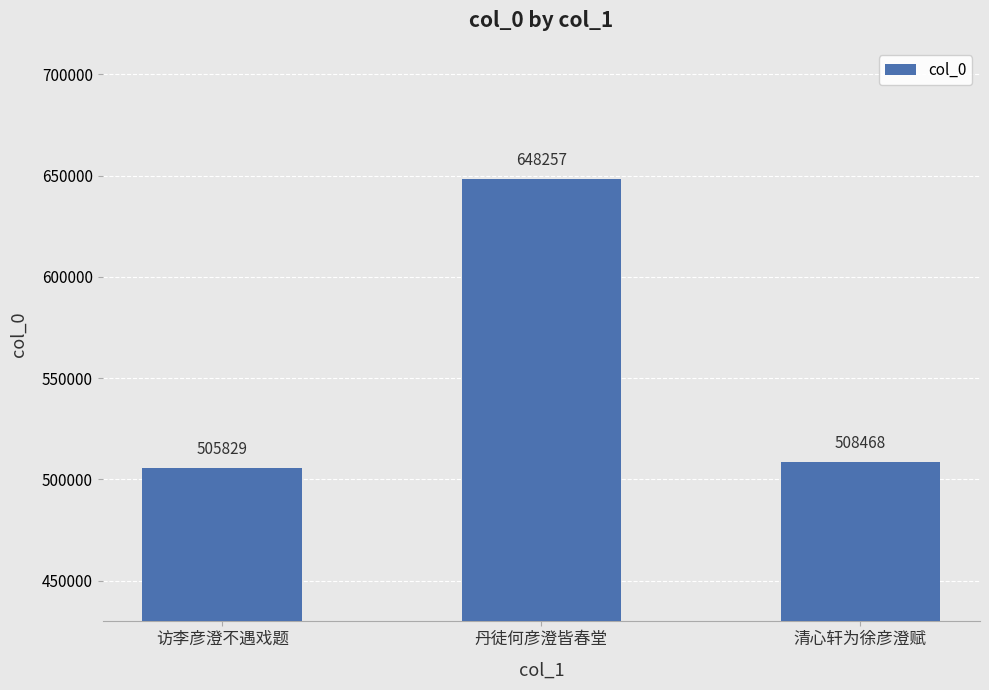

What is the difference between the maximum and minimum values?

142428